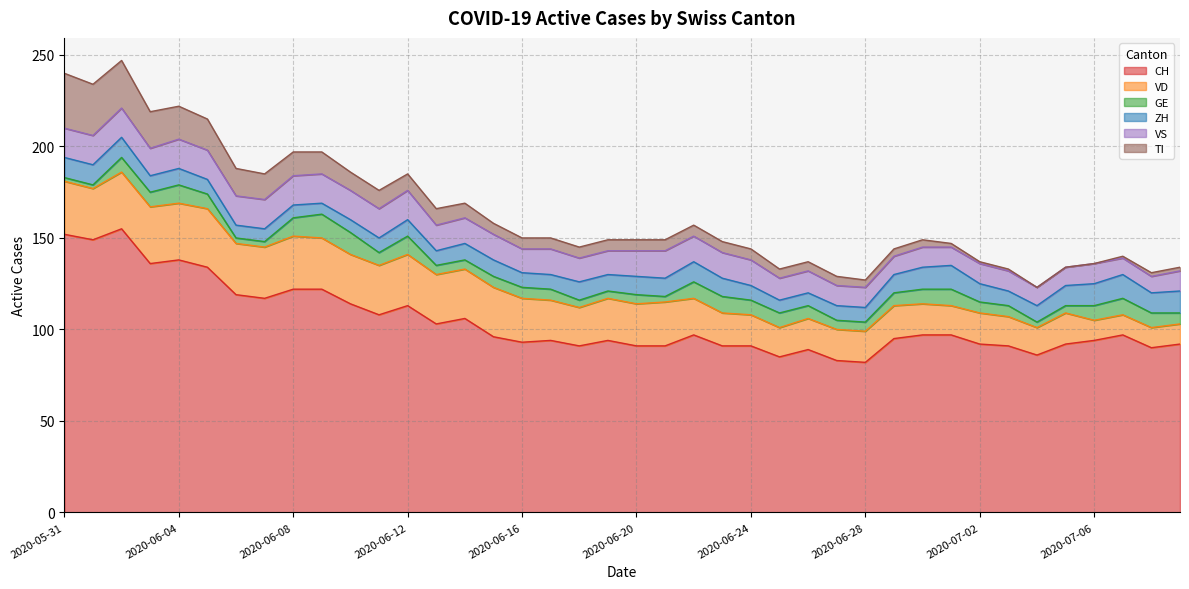

True or false: CH and GE intersect in this chart.

False